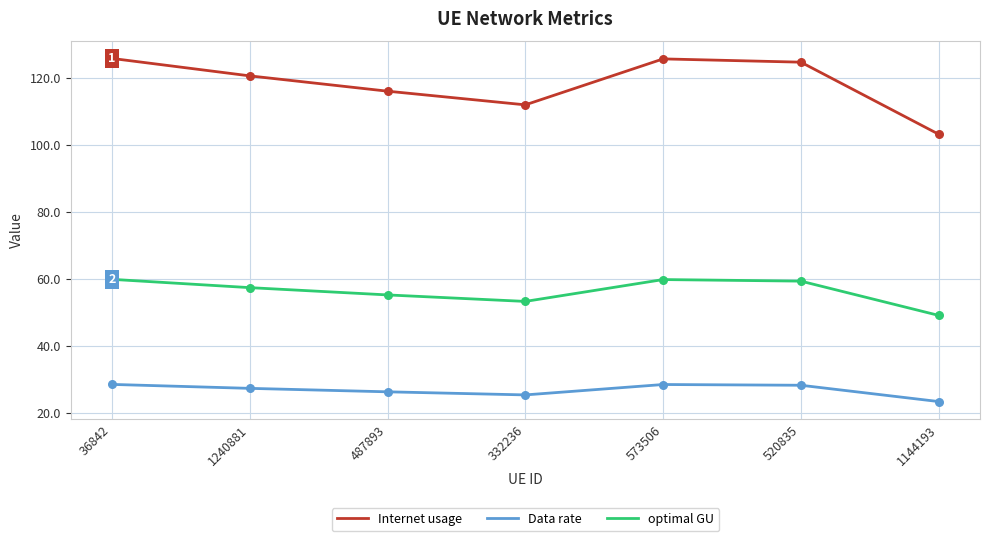

Which series has the largest total across all categories?

Internet usage